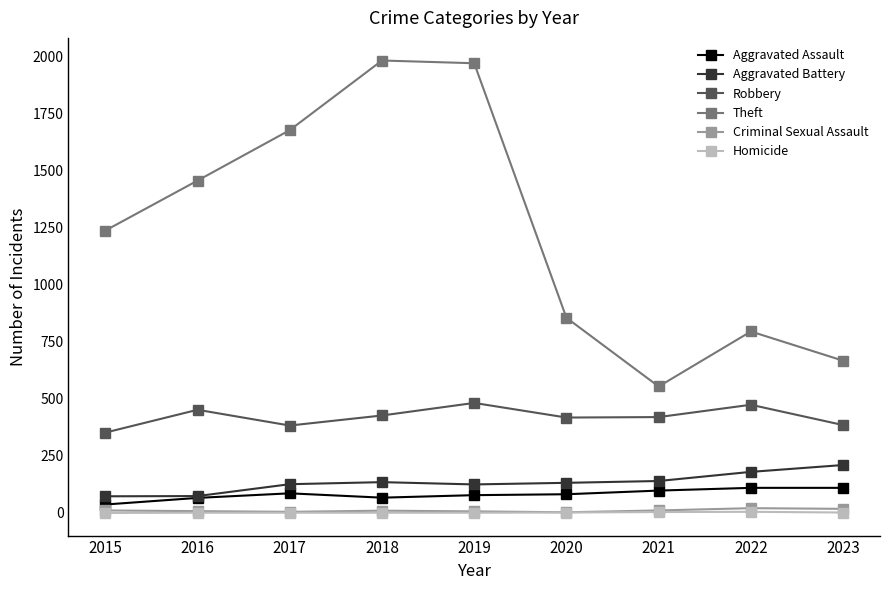

Does the chart display data point markers on the line(s)?

Yes